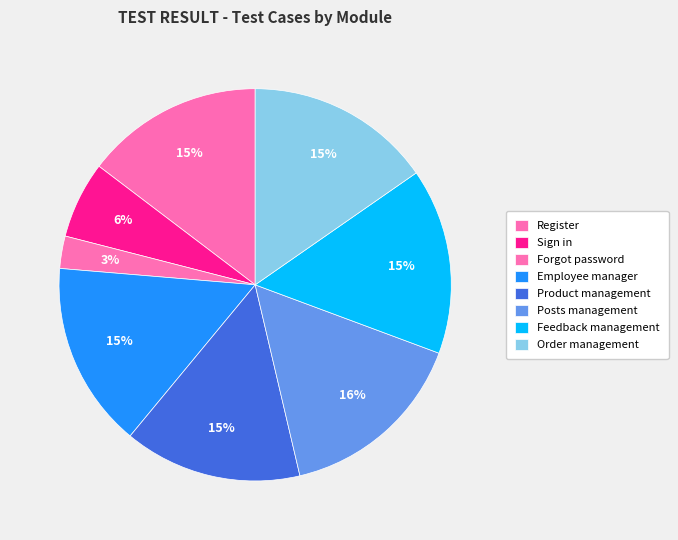

Do Posts management and Employee manager together represent more than half of the pie?

No